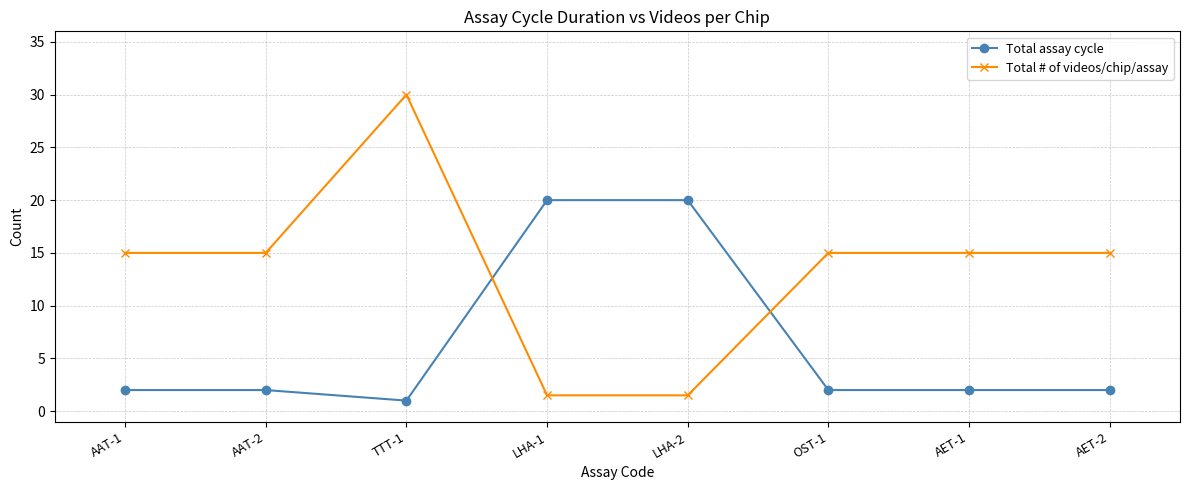

How many distinct data groups are displayed?

2